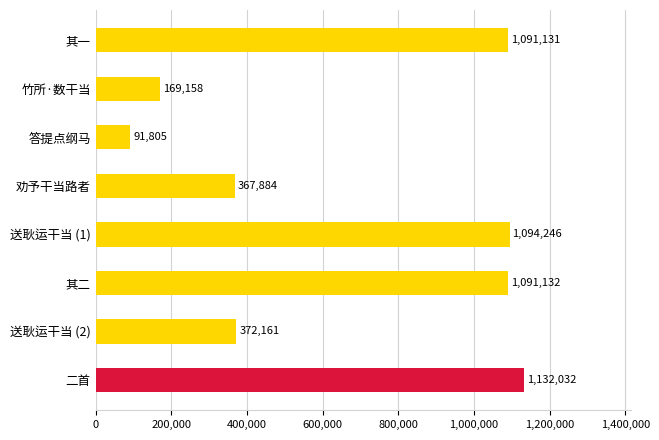

How many distinct data groups are displayed?

1